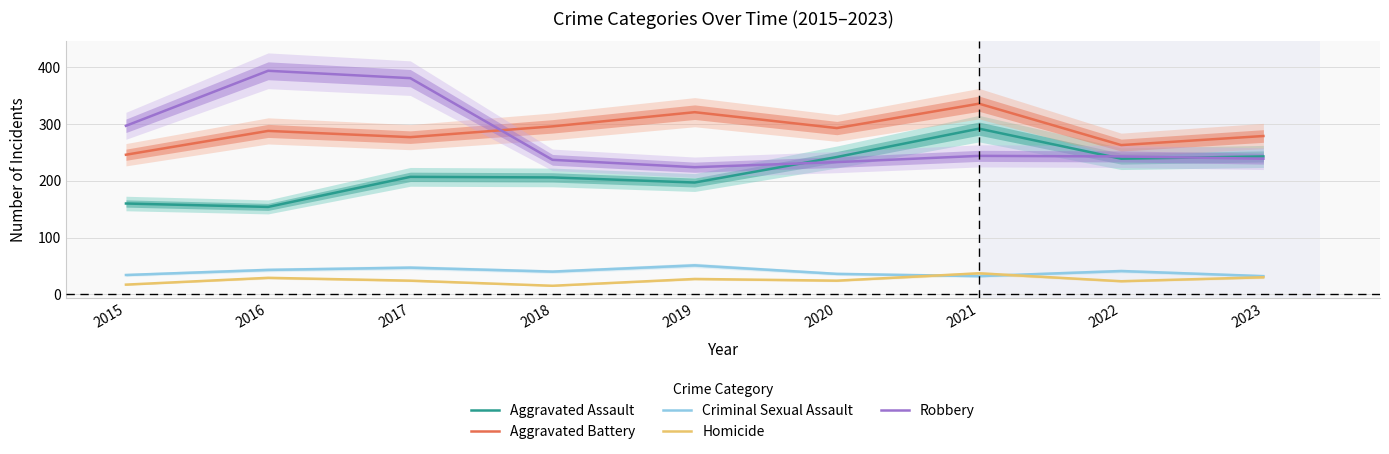

Which series has the largest total across all categories?

Aggravated Battery